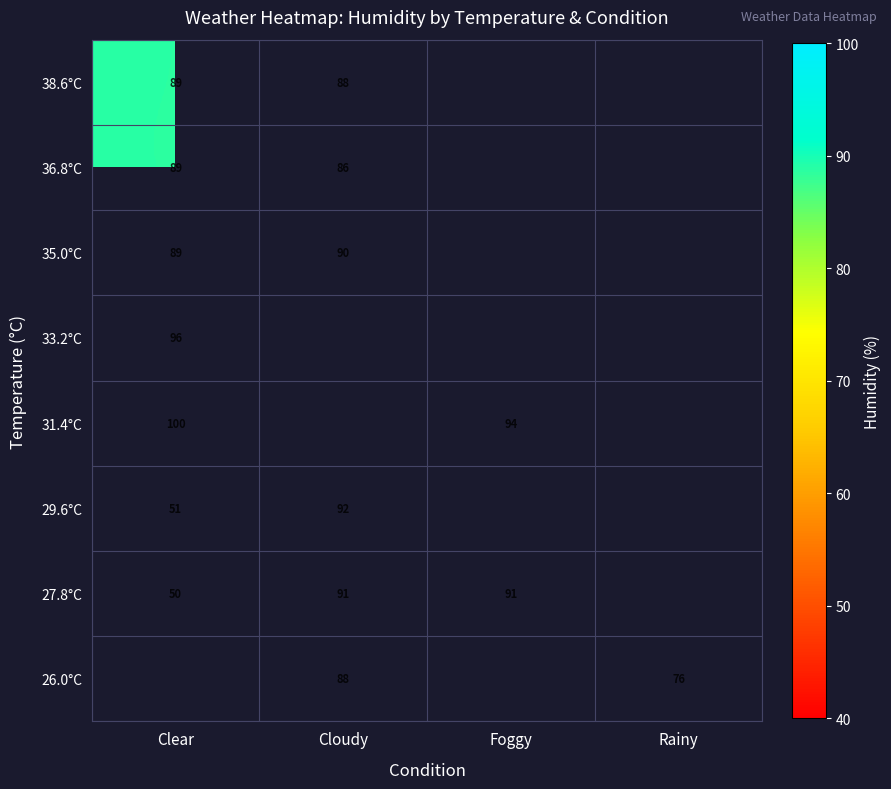

Is it true that 38.6°C equals 88 at Cloudy?

True